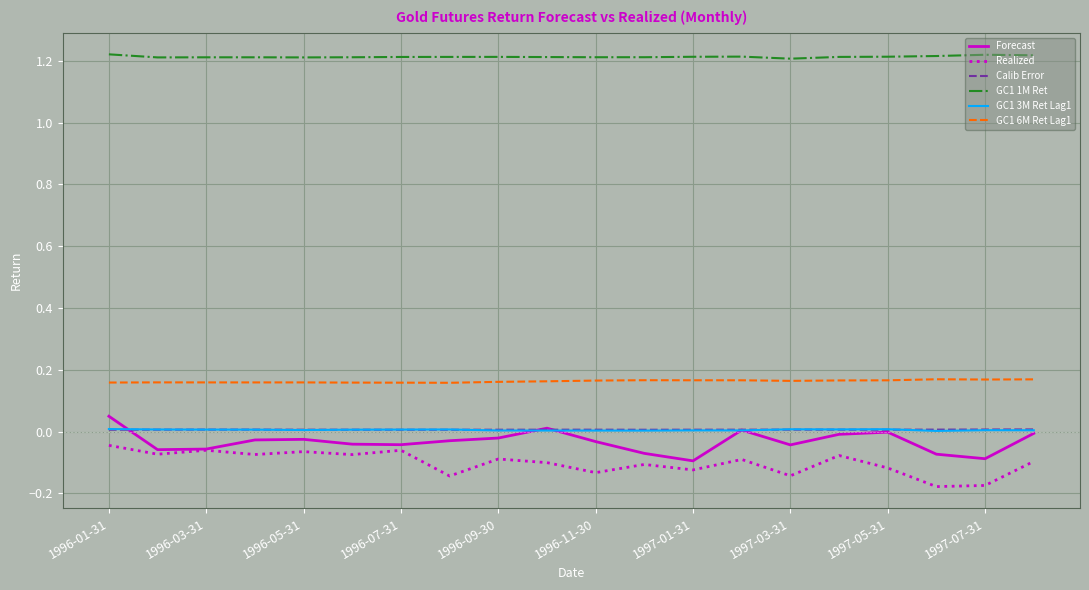

True or false: Calib Error and GC1 1M Ret intersect in this chart.

False